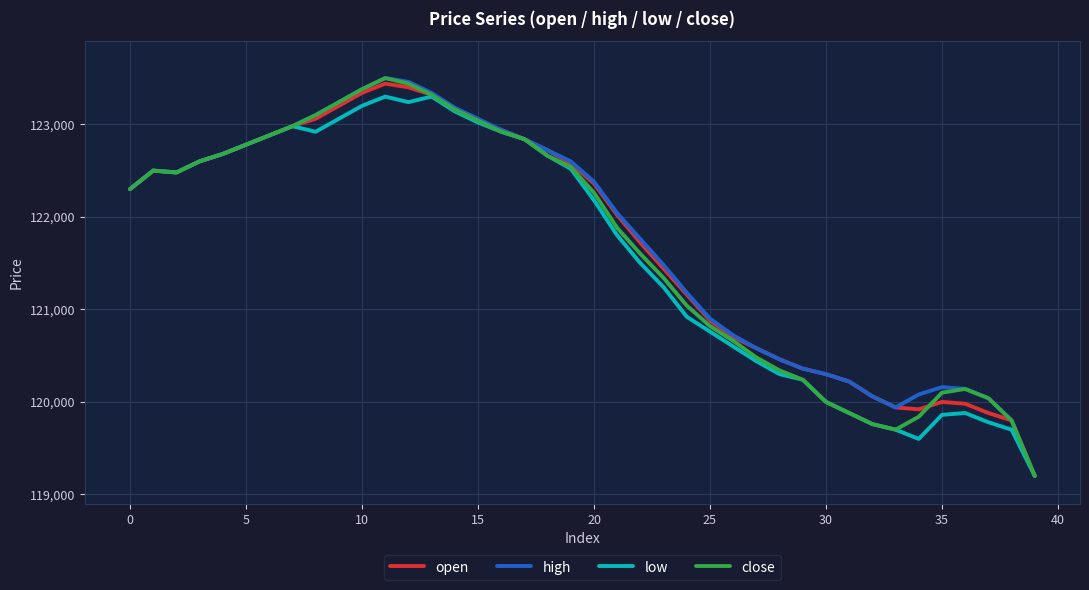

Is this an area chart (filled region under the line)?

No